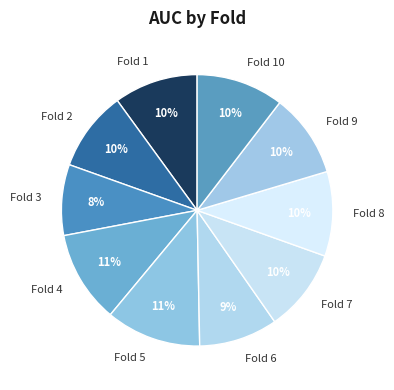

Combined, do Fold 3 and Fold 8 account for over 50%?

No